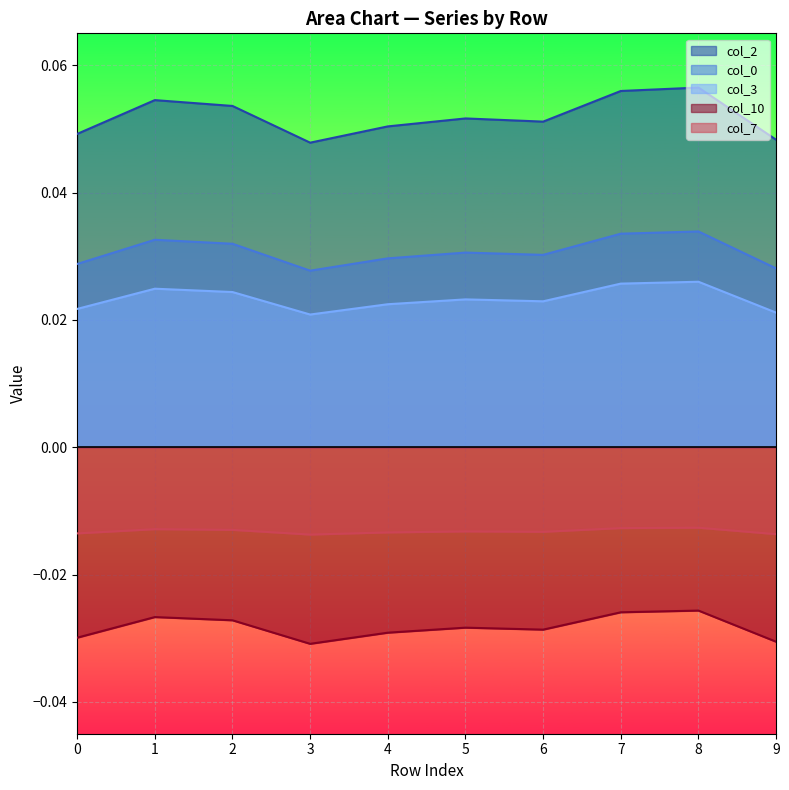

At which category is the sum across all series the highest?

8